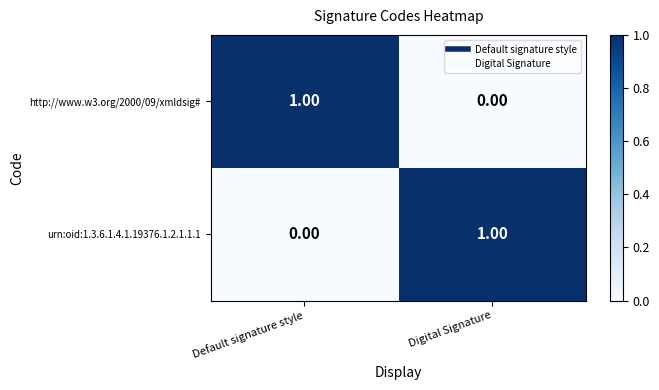

Is the value of http://www.w3.org/2000/09/xmldsig# at Digital Signature greater than the value of urn:oid:1.3.6.1.4.1.19376.1.2.1.1.1 at Digital Signature?

No